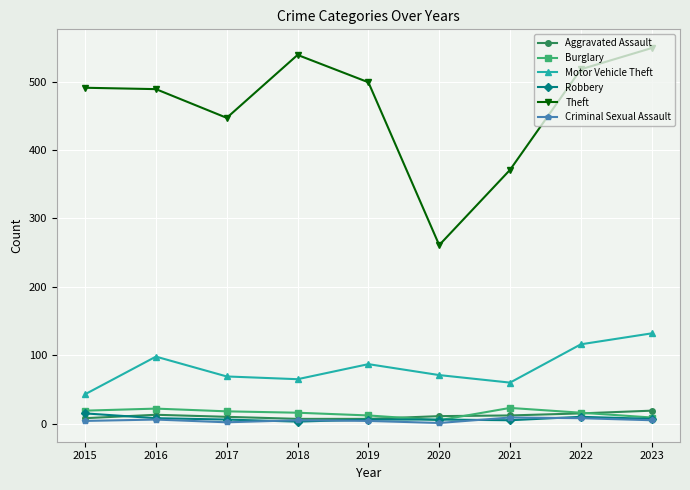

What is the lowest value of the Robbery series?

3